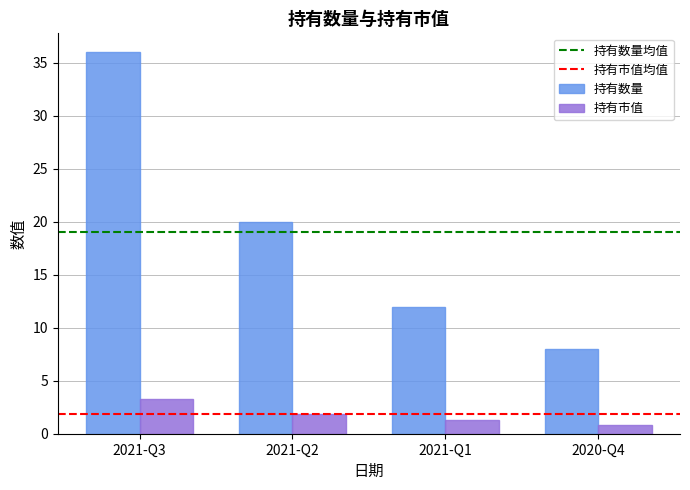

Reading right to left, list all the values displayed in this chart.

持有数量: 2020-Q4=8.0	2021-Q1=12.0	2021-Q2=20.0	2021-Q3=36.0
持有市值: 2020-Q4=0.8	2021-Q1=1.3	2021-Q2=1.9	2021-Q3=3.3